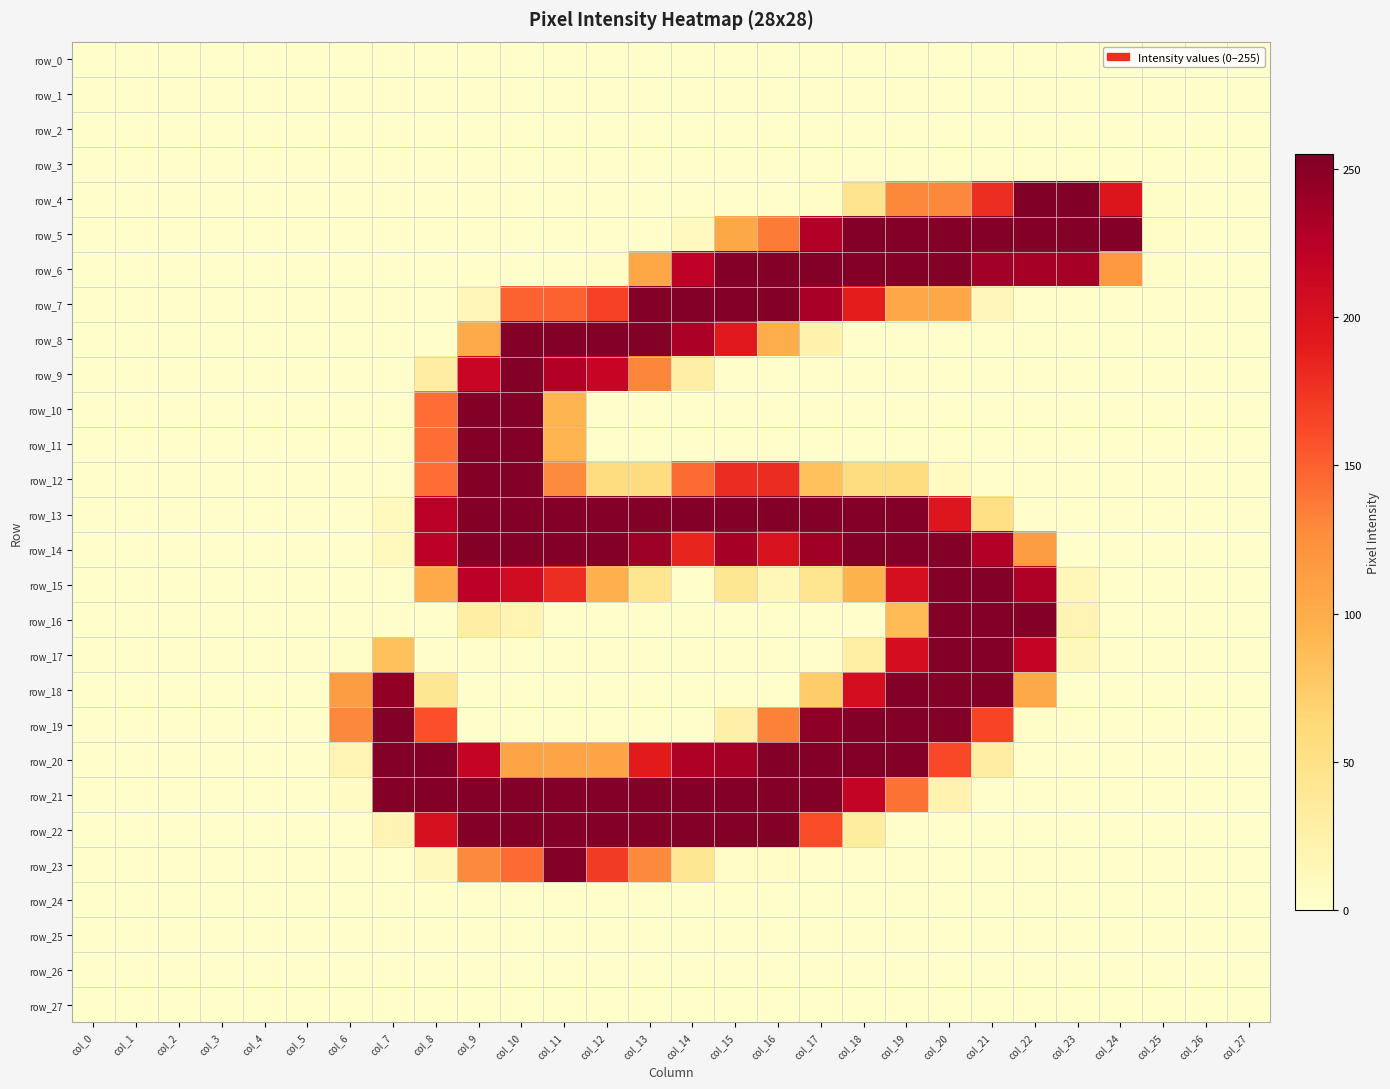

The row_6 series shows 328 at col_21. True or false?

False